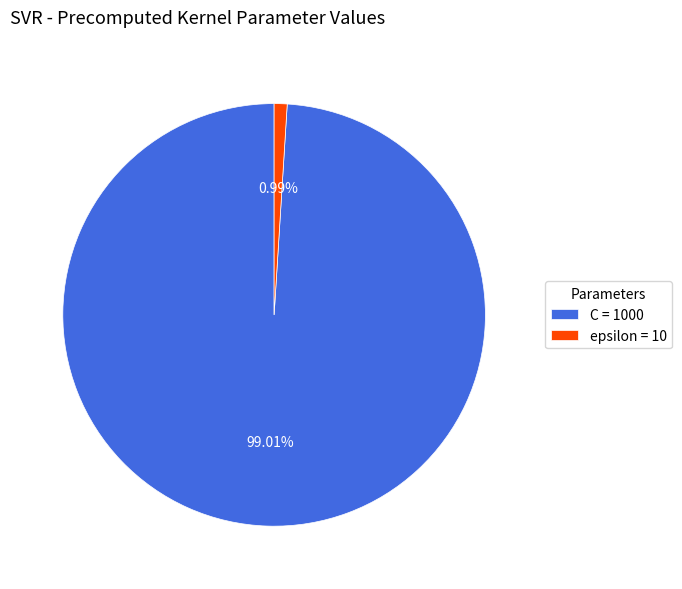

Count the number of slices in the pie.

2